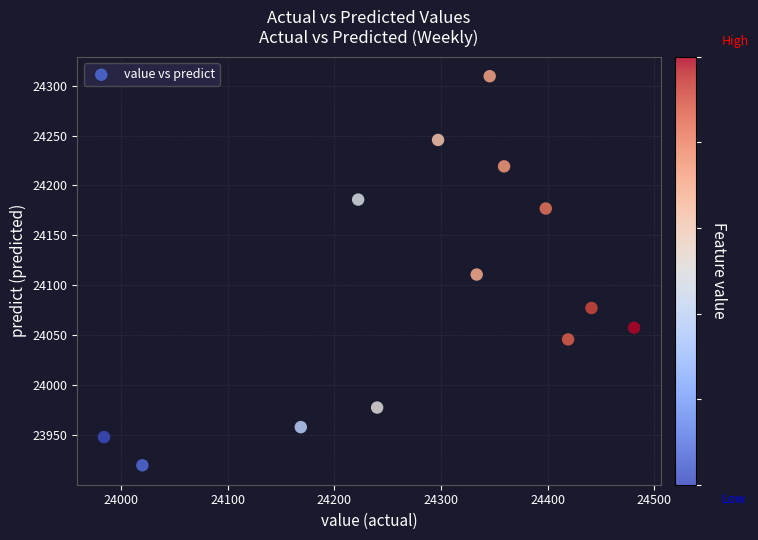

What is the range of Y values (max minus min)?

389.4